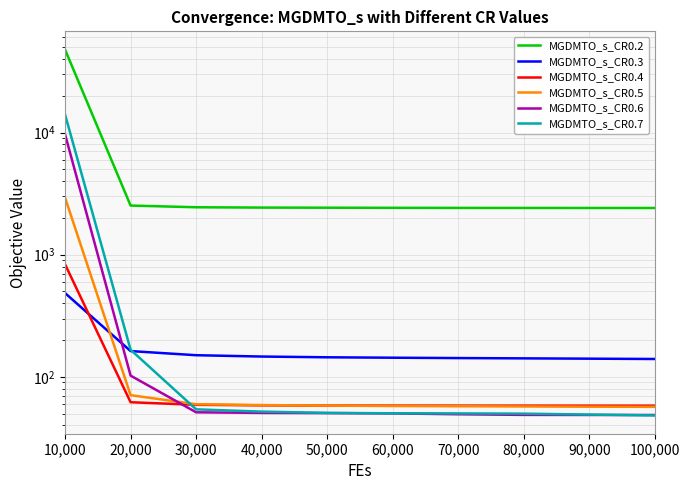

Reading left to right, list all the values displayed in this chart.

MGDMTO_s_CR0.2: 47720.1	2523.8	2444.2	2429.3	2423.6	2418.9	2414.8	2413.0	2411.7	2410.9
MGDMTO_s_CR0.3: 484.7	162.5	150.3	146.5	144.5	143.4	142.4	141.6	140.8	139.9
MGDMTO_s_CR0.4: 833.6	61.9	59.0	58.4	58.2	58.1	58.1	58.0	58.0	58.0
MGDMTO_s_CR0.5: 2927.8	70.7	59.6	58.7	58.1	57.7	57.4	57.2	56.9	56.8
MGDMTO_s_CR0.6: 9654.5	102.3	51.2	50.7	50.5	50.2	49.4	48.8	48.7	48.7
MGDMTO_s_CR0.7: 14028.5	166.6	54.2	51.9	50.6	50.3	50.2	49.9	49.1	48.3